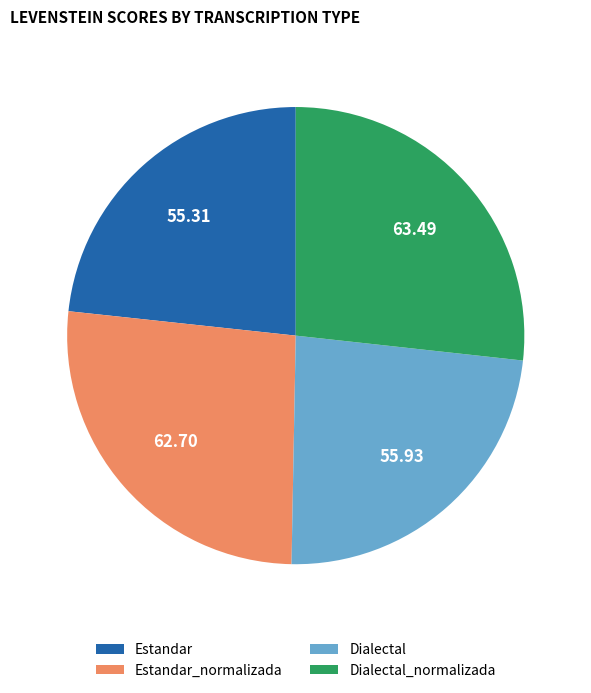

The Dialectal slice represents 9% of the pie. True or false?

False